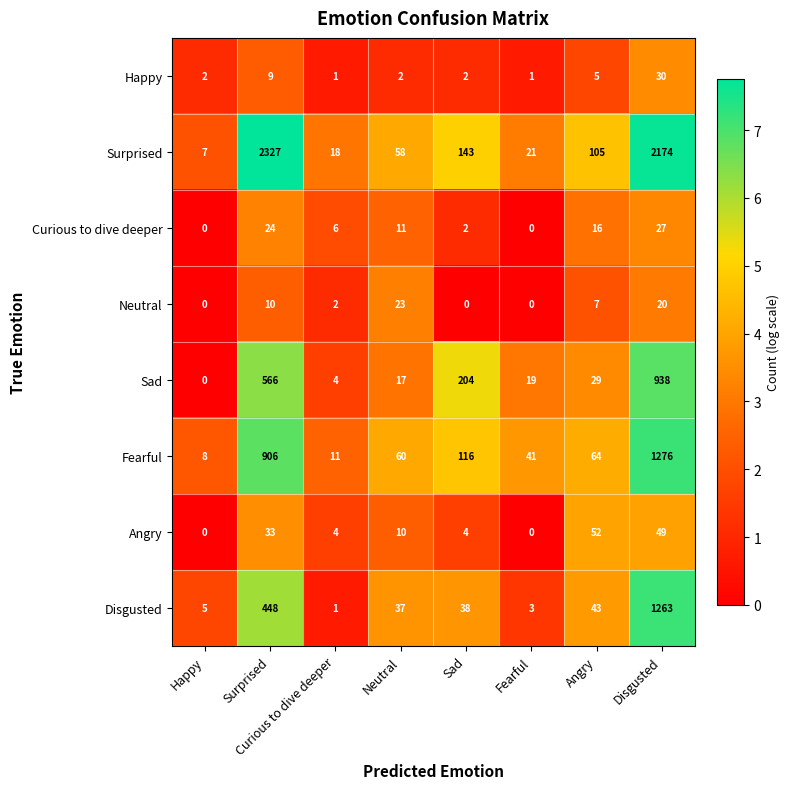

List the series in order of their peak value, lowest first.

Neutral, Curious to dive deeper, Happy, Angry, Sad, Disgusted, Fearful, Surprised